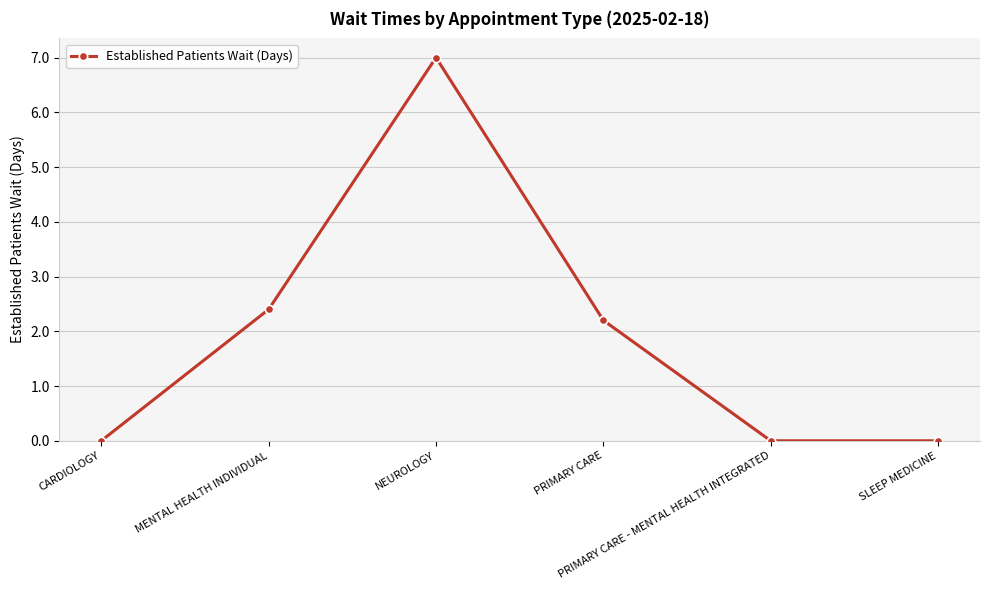

What is the label of the 2nd point from the left?

MENTAL HEALTH INDIVIDUAL